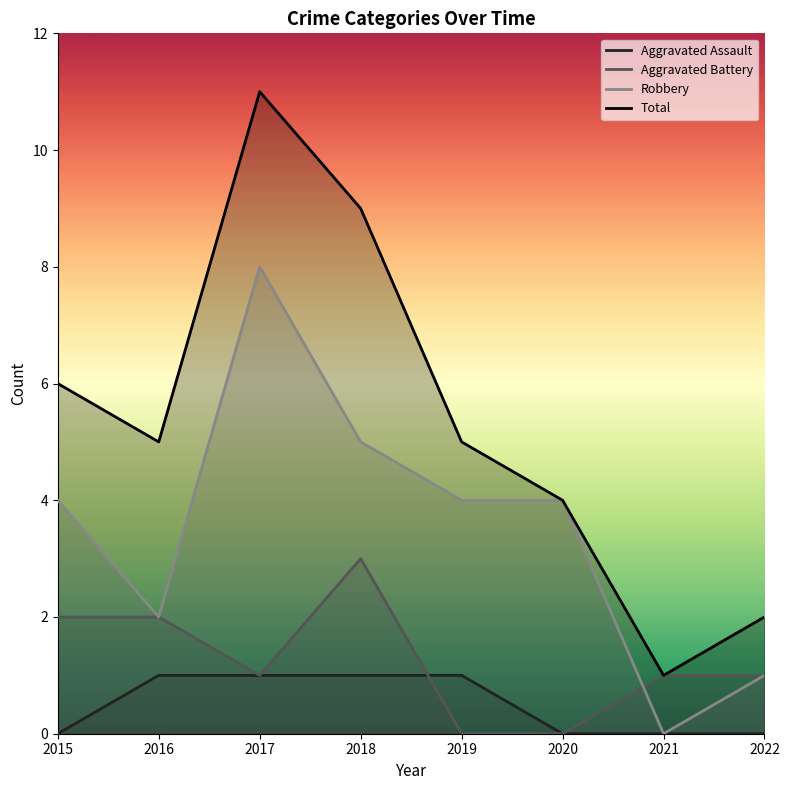

What are all the series names shown in the legend?

Aggravated Assault, Aggravated Battery, Robbery, Total